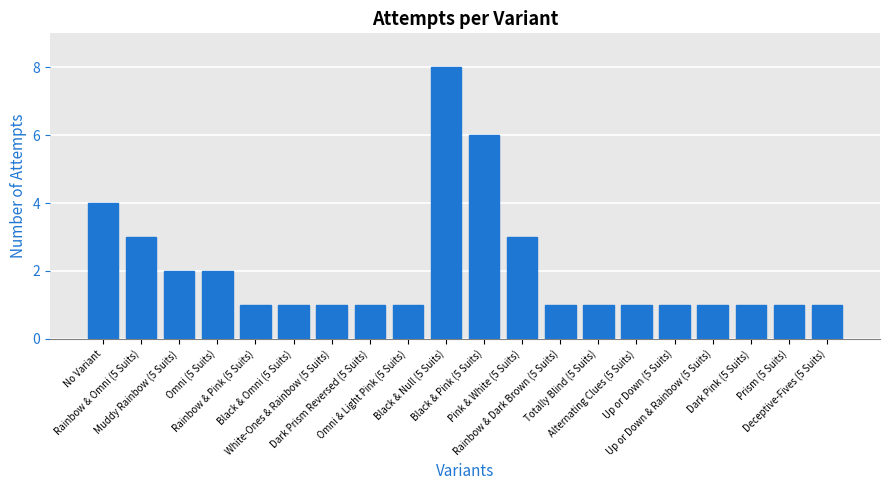

What is the value of the 13th bar from the left?

1